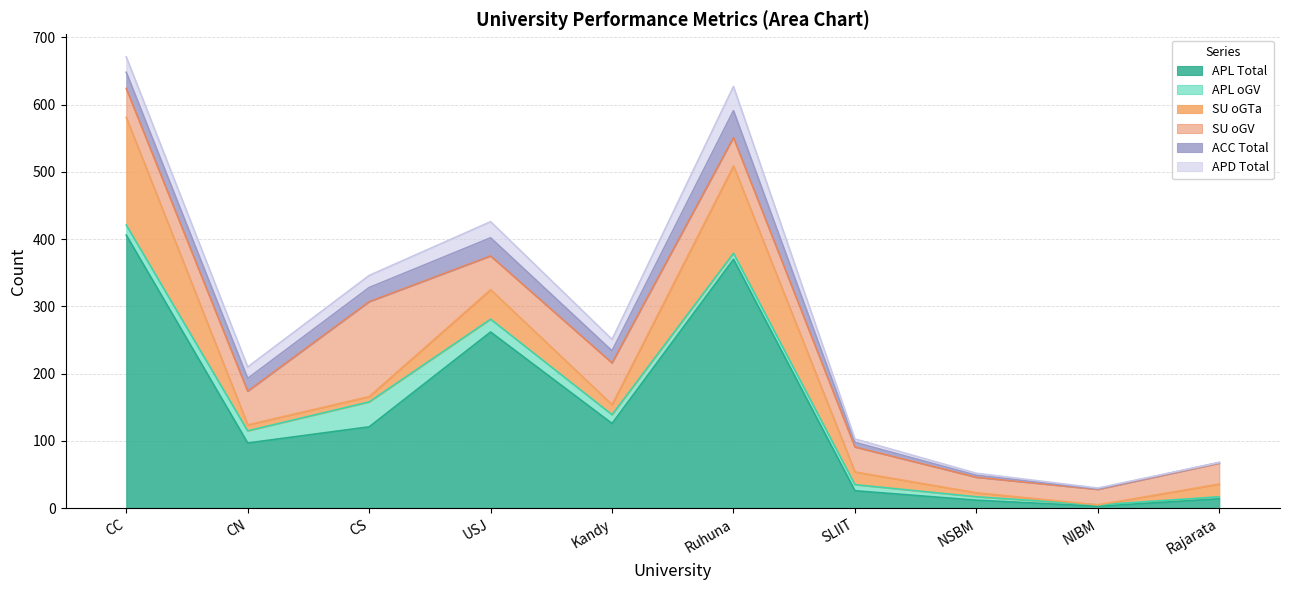

What is the spread (max minus min) of values at USJ?

243